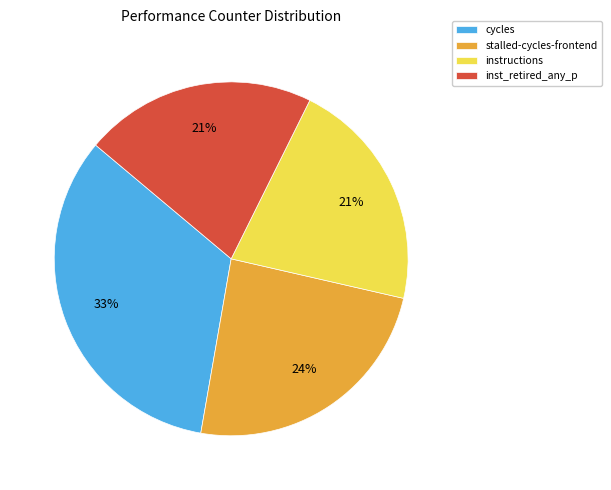

How many slices are in this pie chart?

4